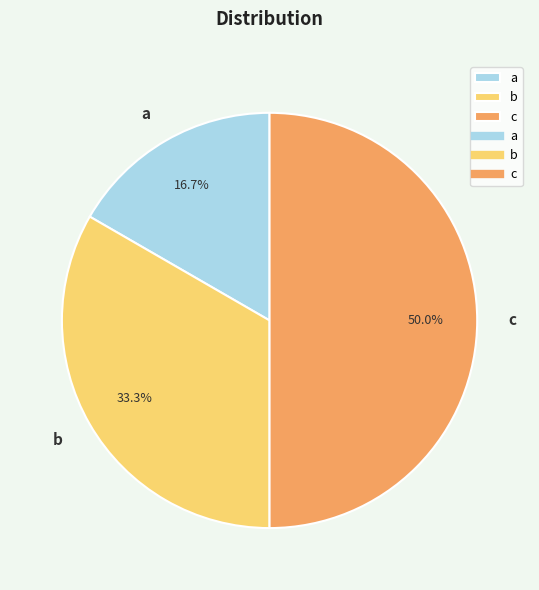

The a slice represents 10% of the pie. True or false?

False